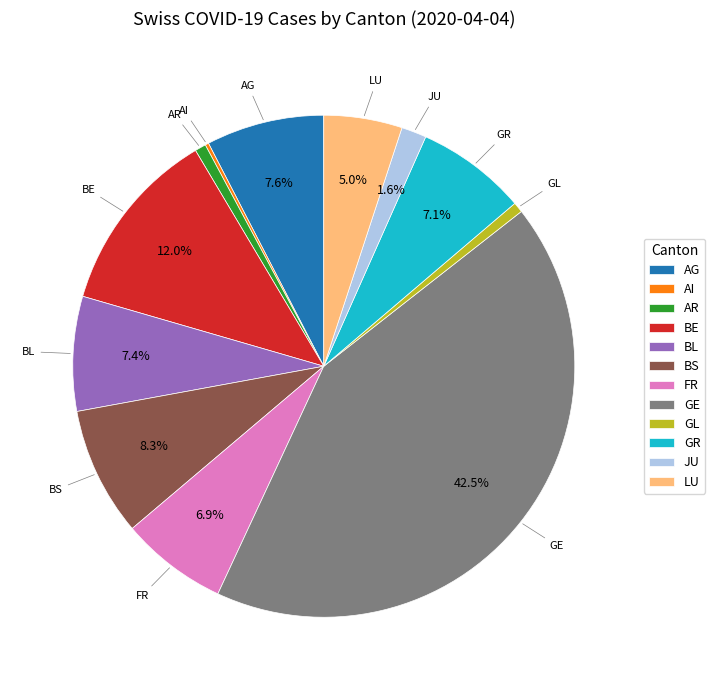

To the nearest percent, what is the difference between the BE and FR slice percentages?

5%